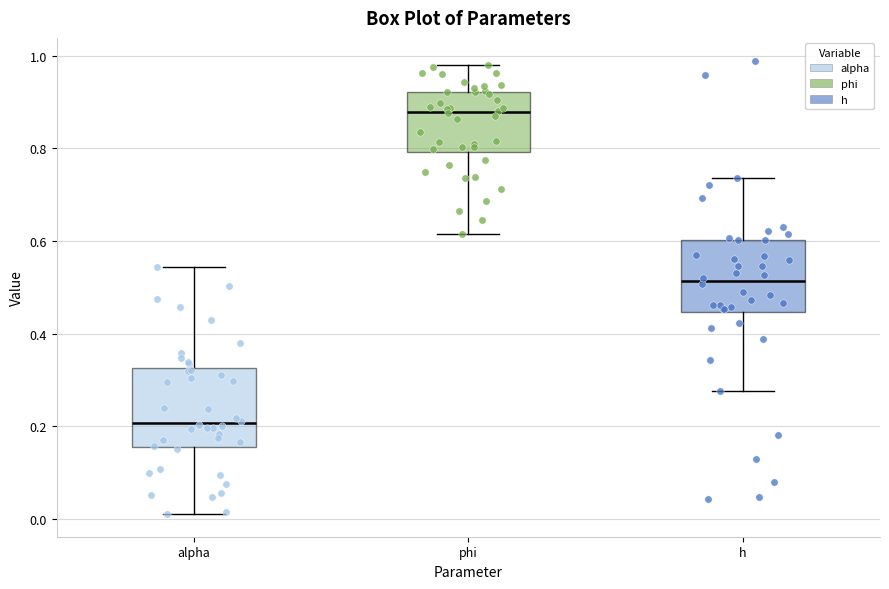

Reading left to right, read every box against the y-axis: the position of its median line, the range the box covers, and the ends of its whiskers. The values are not printed on the chart, so give them approximately, as read against the axis.

alpha: median 0.20, box 0.16 to 0.32, whiskers 0.02 to 0.54
phi: median 0.88, box 0.80 to 0.92, whiskers 0.62 to 0.98
h: median 0.52, box 0.44 to 0.60, whiskers 0.28 to 0.74